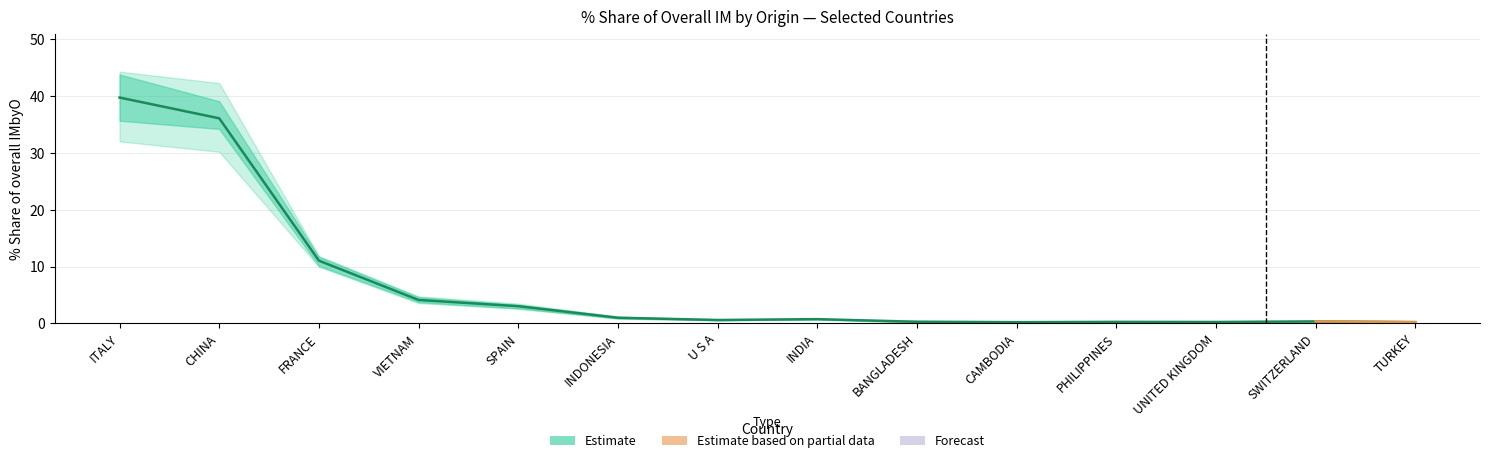

What is the sum of the values at SWITZERLAND and INDIA?

1.1